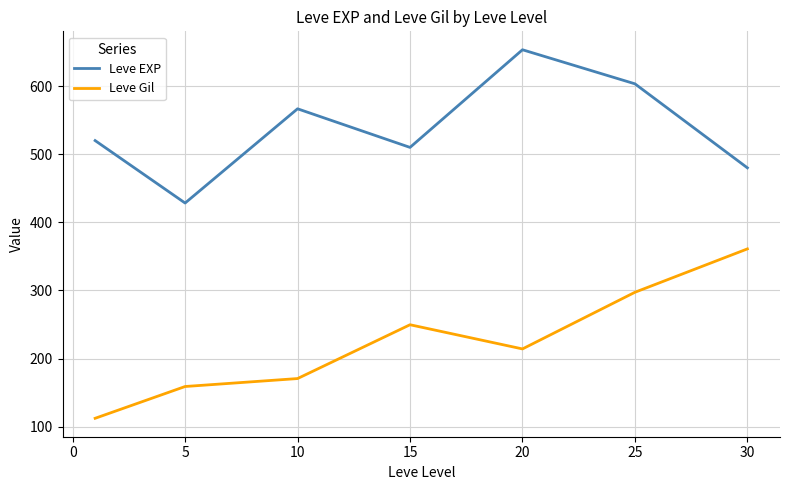

What is the difference between the maximum and second lowest values in the Leve EXP series?

173.3